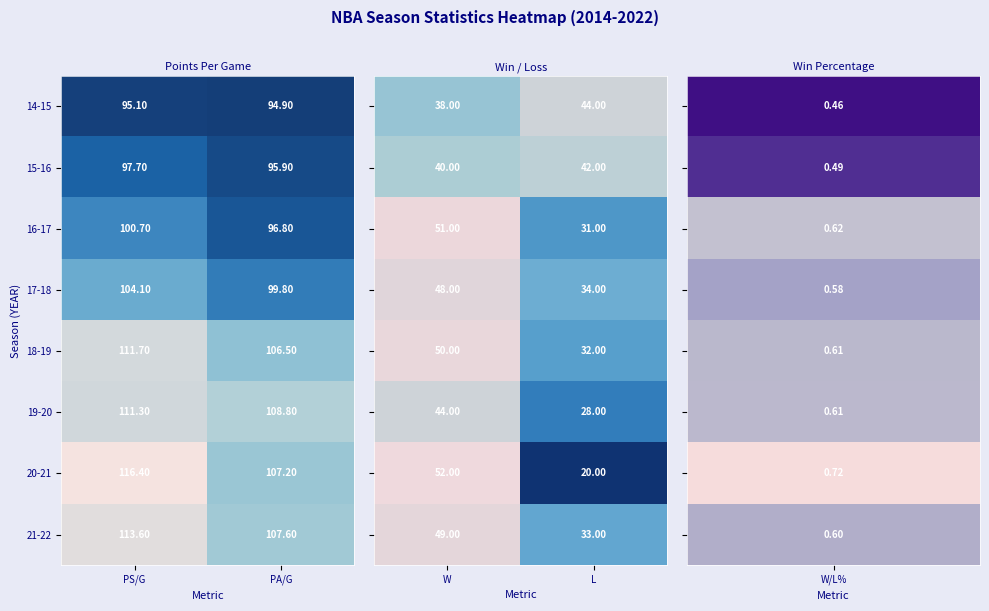

Which series changed the most between W and L?

20-21